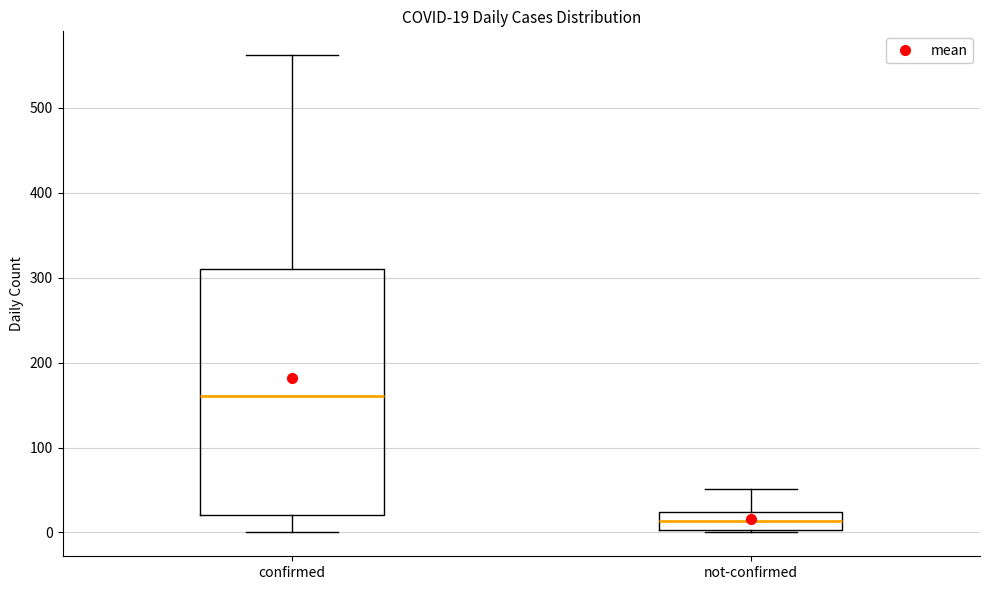

Which box is the tallest, from its lower edge to its upper edge?

confirmed